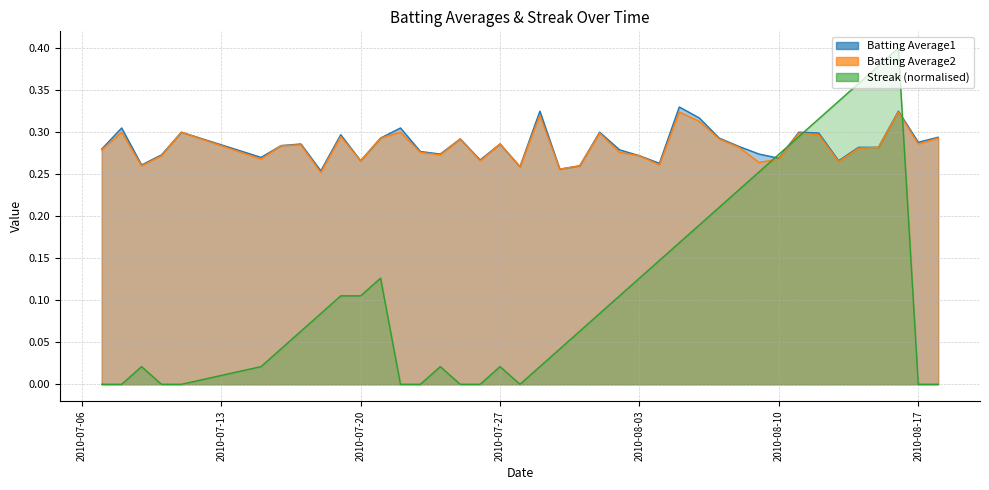

Read the Batting Average2 value at 2010-07-21.

0.3